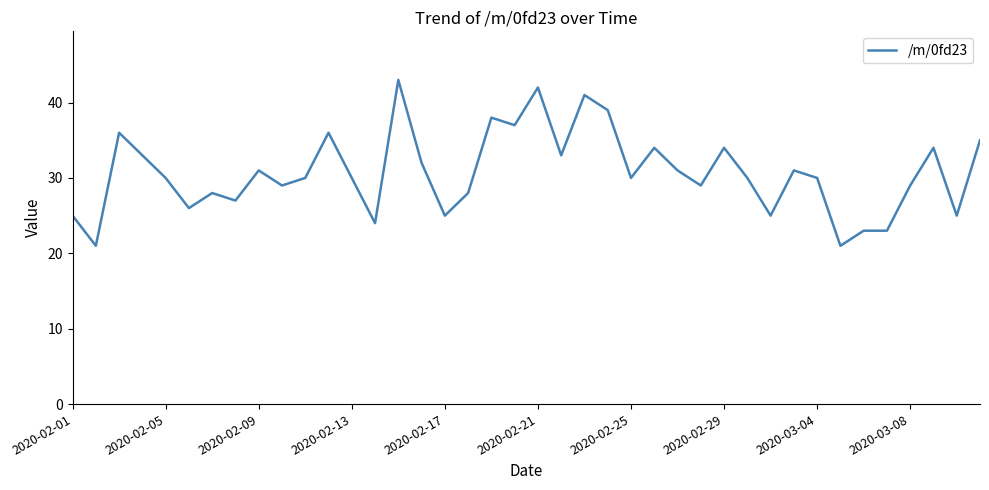

What is the maximum value shown in the chart?

43